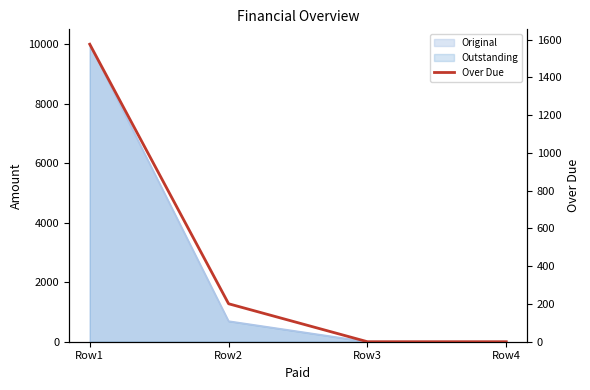

How many lines are shown in the chart?

1